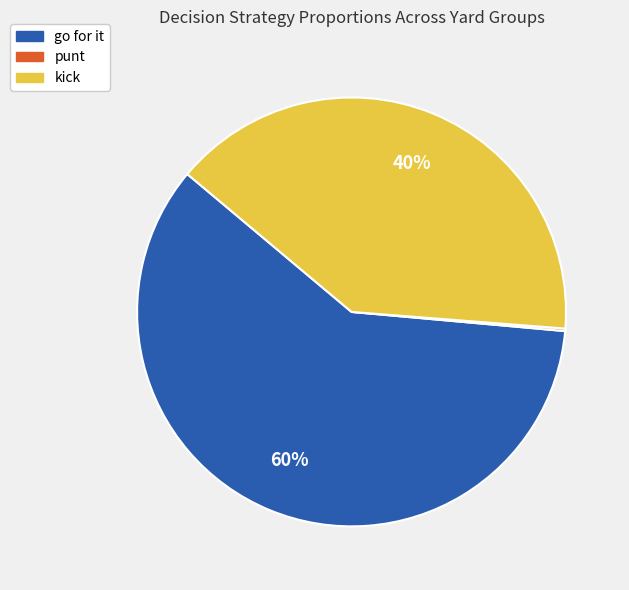

Does any single category account for the majority?

Yes